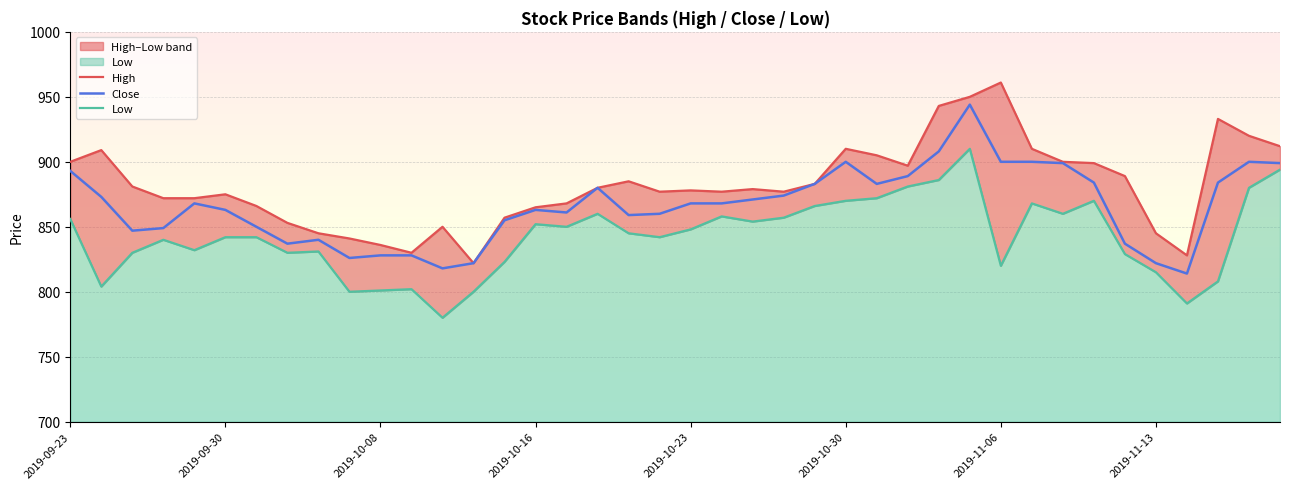

What is the difference between the maximum and minimum values in the Close series?

130